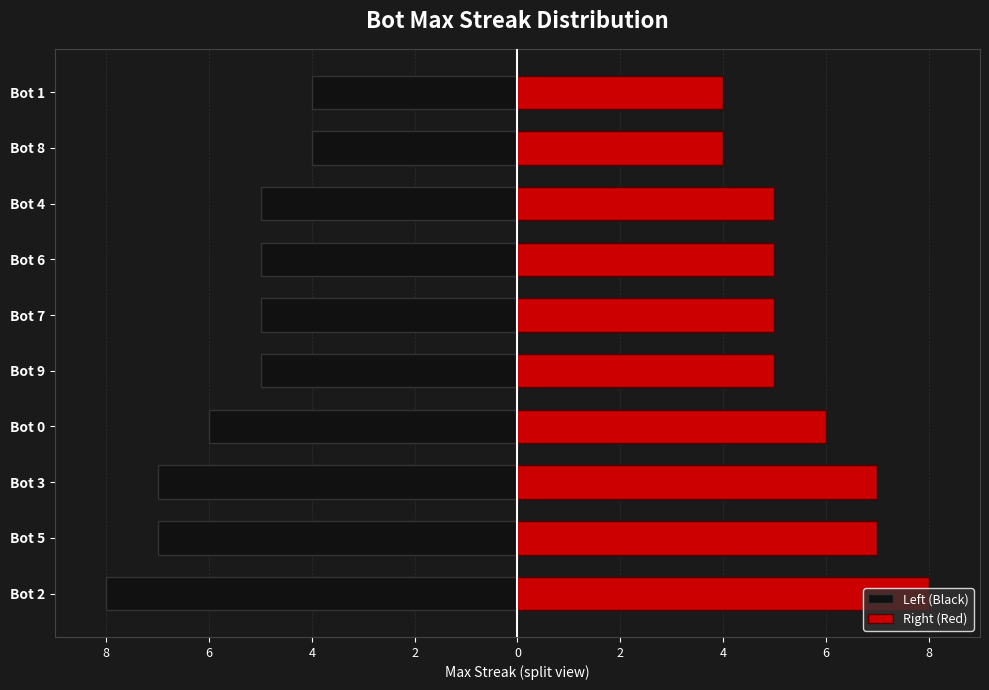

What is the value of the Left (Black) bar at the 3rd from the left?

-7